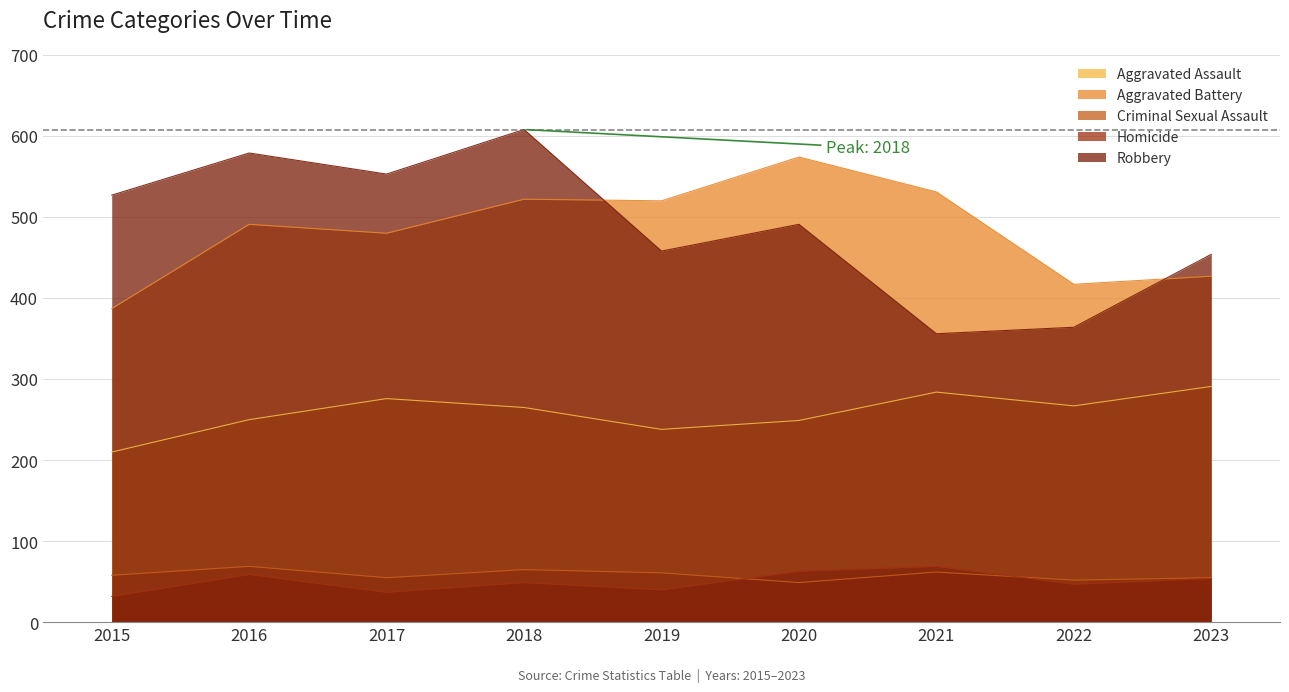

Does the chart display data point markers on the line(s)?

No